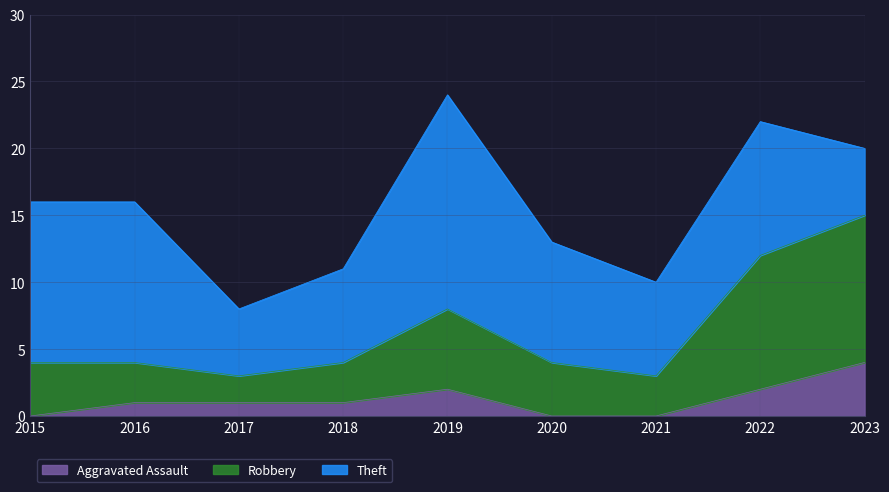

How many categories are shown in the chart?

9